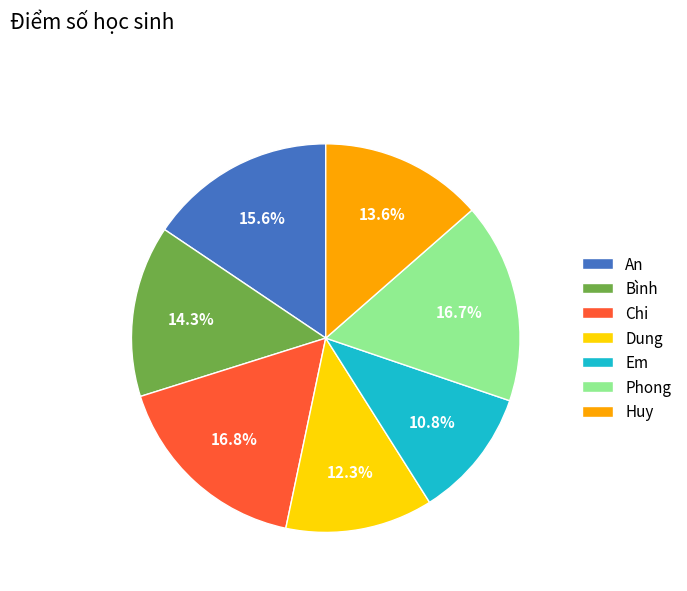

Does An represent more than half of the total?

No